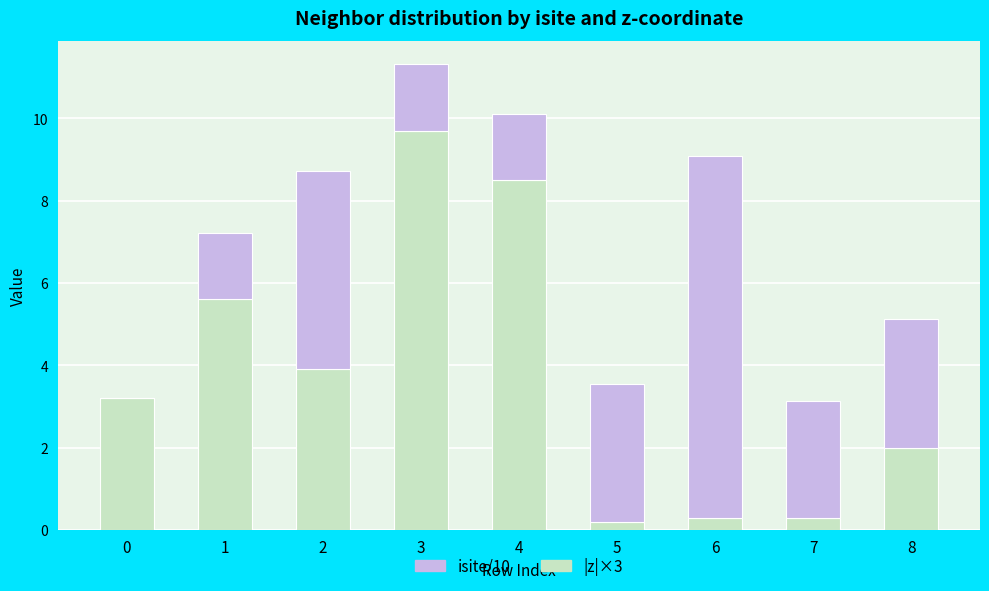

What is the difference between the isite/10 values at 6 and 5?

0.1